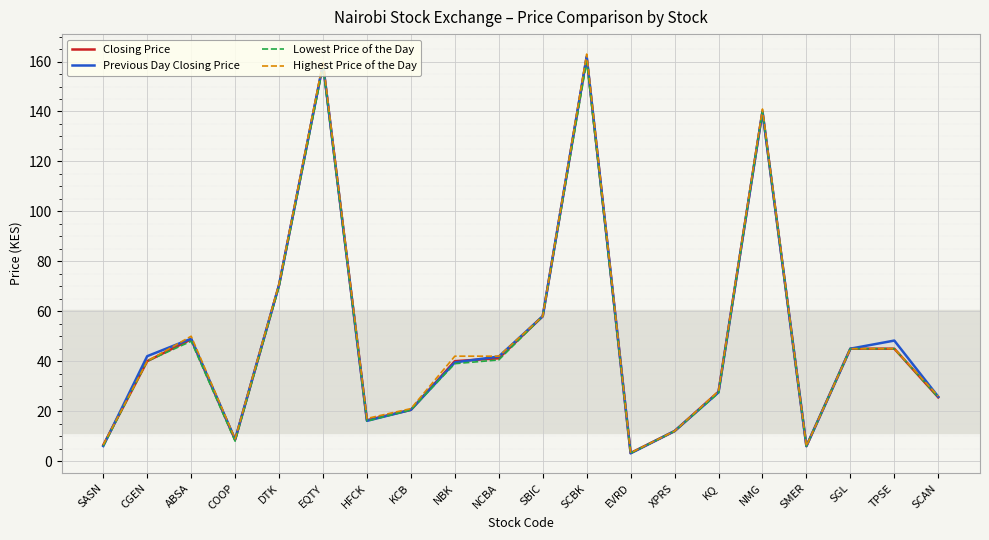

Is the value of Lowest Price of the Day at SASN greater than the value of Highest Price of the Day at ABSA?

No